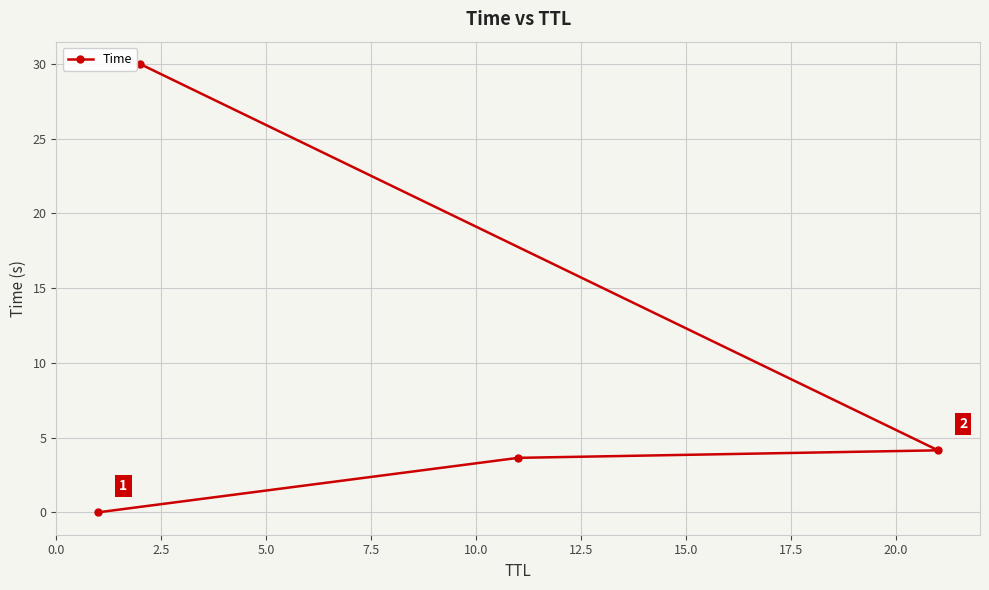

What is the difference between the maximum and minimum values?

30.0